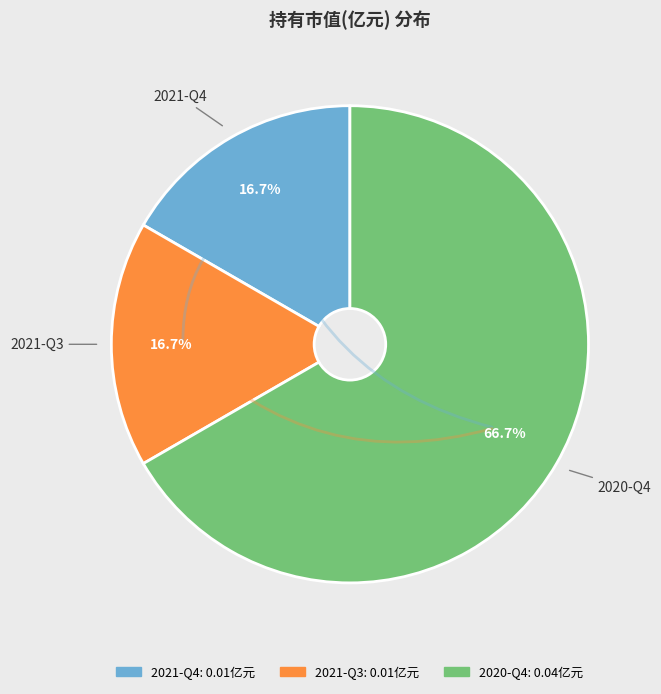

Count the number of slices in the pie.

3